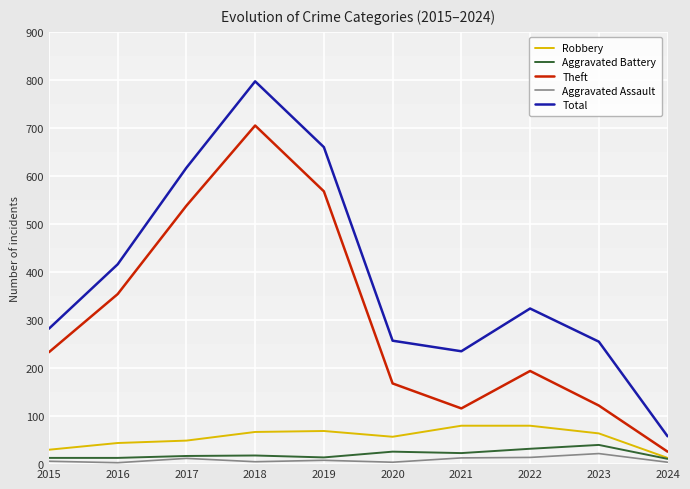

What is the maximum value shown in the chart?

797